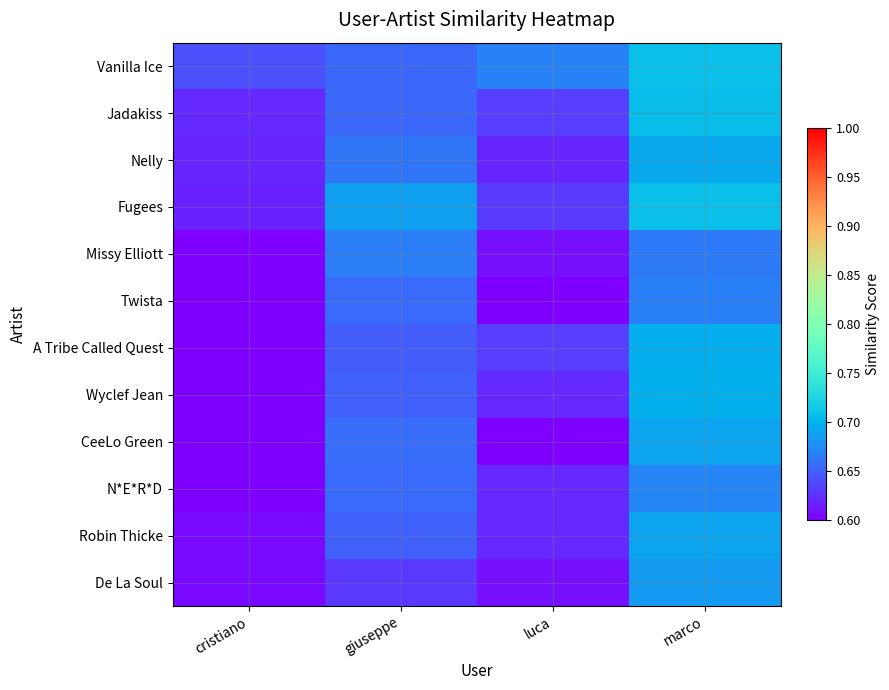

Rank the series by their maximum value, from lowest to highest.

Missy Elliott, Twista, N*E*R*D, De La Soul, CeeLo Green, Robin Thicke, Nelly, A Tribe Called Quest, Wyclef Jean, Jadakiss, Fugees, Vanilla Ice